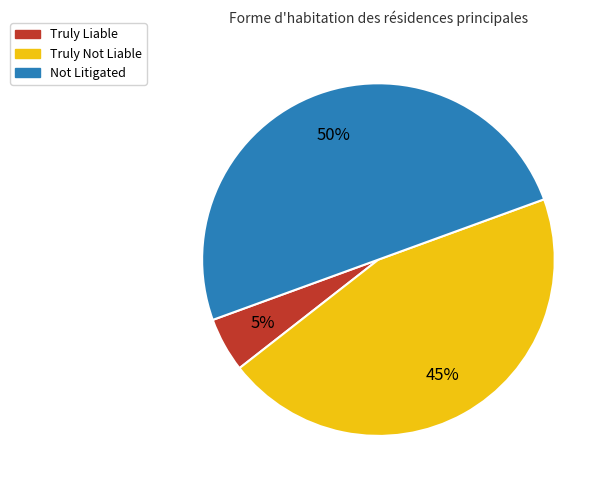

Is it true that Not Litigated is 64% of the pie?

False